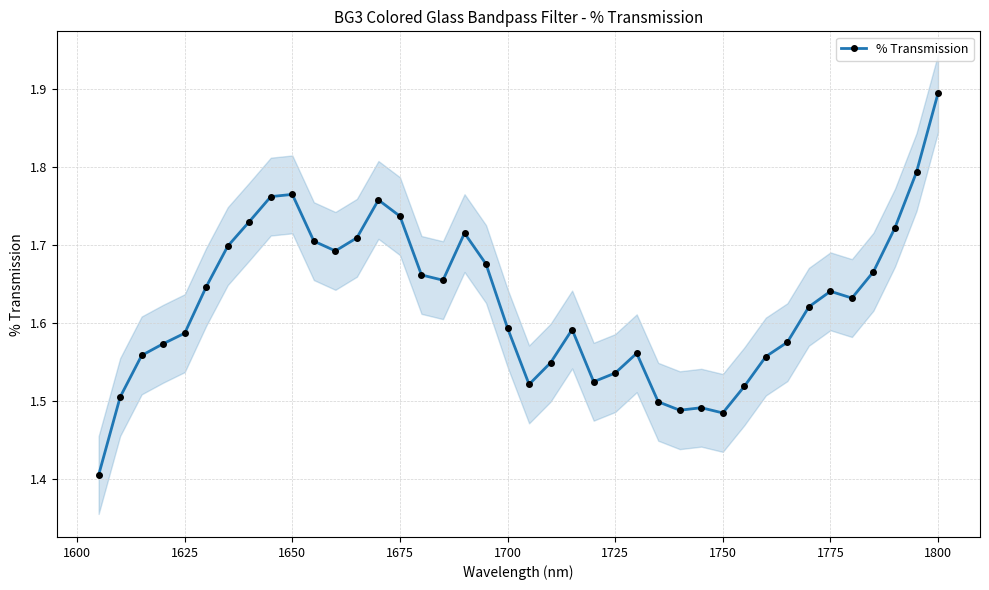

Count the % Transmission values in the range 1 to 2.

40